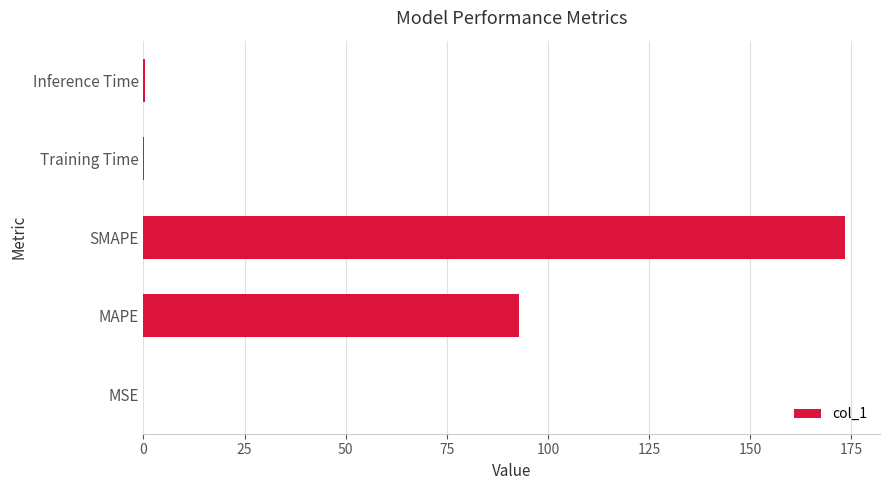

The value at MAPE is 64.6. True or false?

False